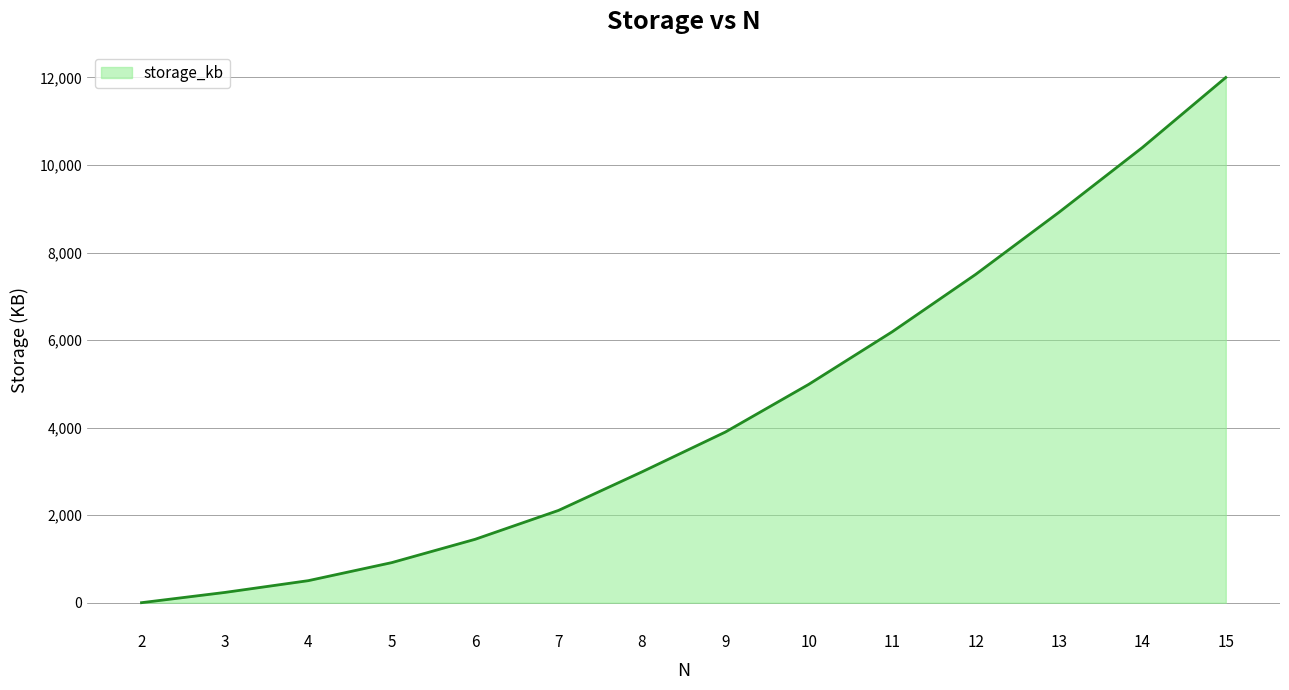

What is the maximum value shown in the chart?

12000.0